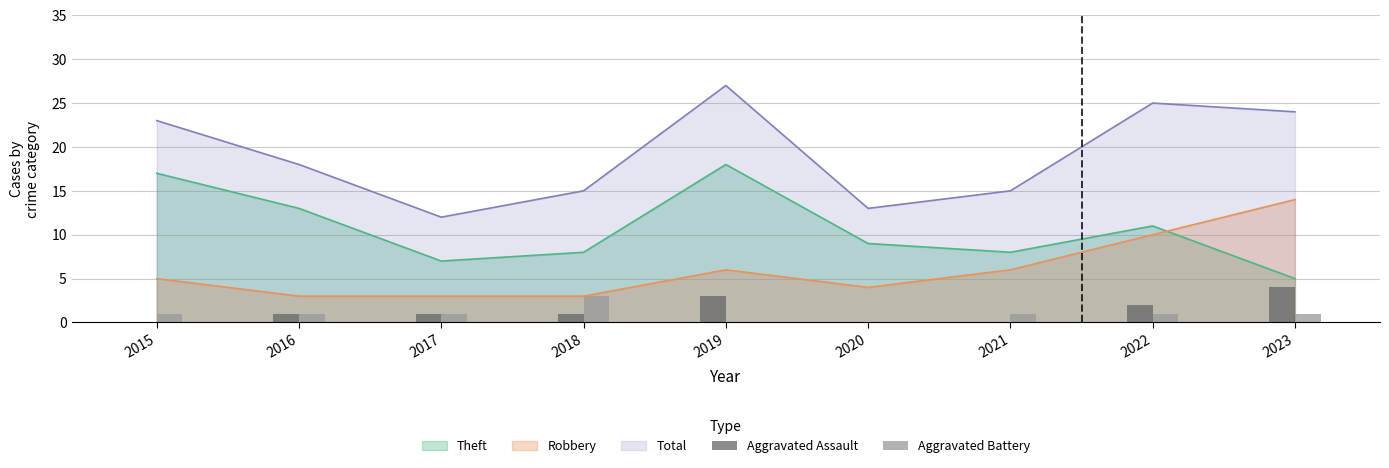

True or false: Robbery and Total intersect in this chart.

False